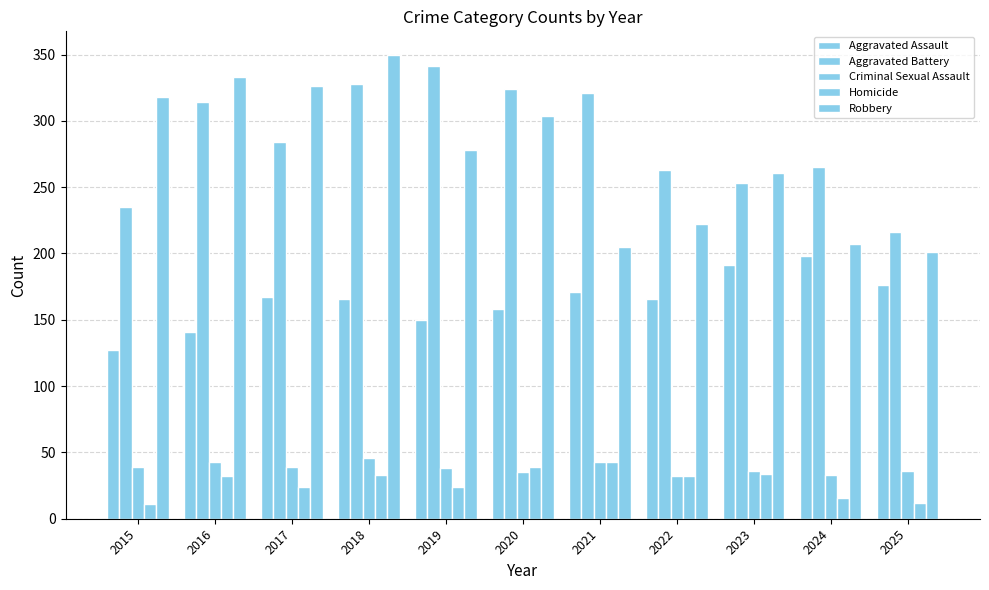

Reading left to right, transcribe all the data shown in this chart.

Aggravated Assault: 2015=127	2016=141	2017=167	2018=166	2019=150	2020=158	2021=171	2022=166	2023=191	2024=198	2025=176
Aggravated Battery: 2015=235	2016=314	2017=284	2018=328	2019=341	2020=324	2021=321	2022=263	2023=253	2024=265	2025=216
Criminal Sexual Assault: 2015=39	2016=43	2017=39	2018=46	2019=38	2020=35	2021=43	2022=32	2023=36	2024=33	2025=36
Homicide: 2015=11	2016=32	2017=24	2018=33	2019=24	2020=39	2021=43	2022=32	2023=34	2024=16	2025=12
Robbery: 2015=318	2016=333	2017=326	2018=350	2019=278	2020=304	2021=205	2022=222	2023=261	2024=207	2025=201